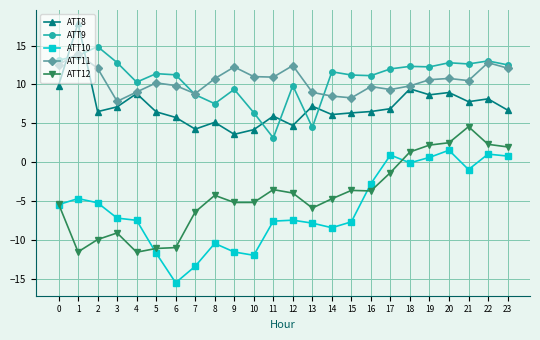

True or false: ATT10 has more than 1 points higher than both neighbors.

True